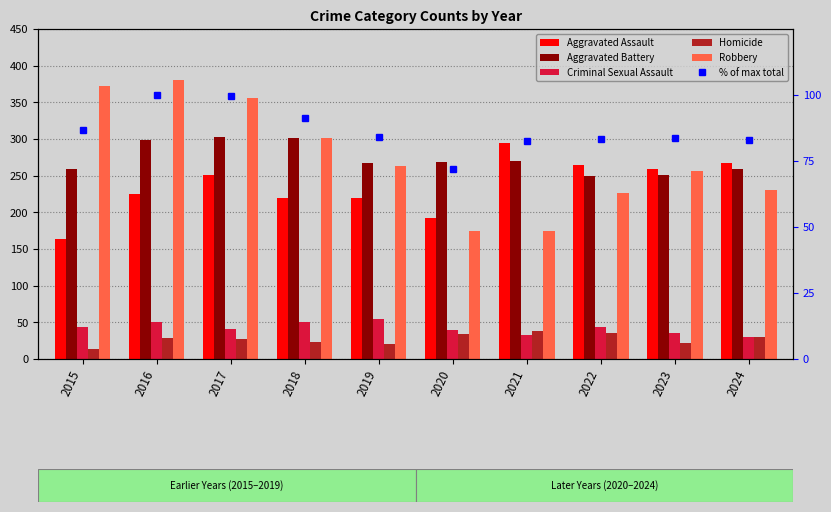

What is the value of the Homicide bar at the 4th from the left?

23.0